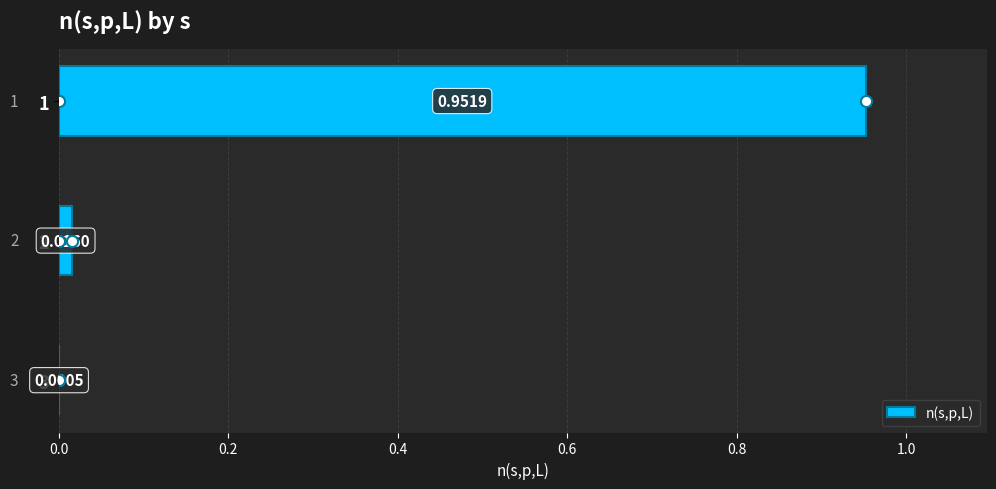

What is the sum of all values?

1.0